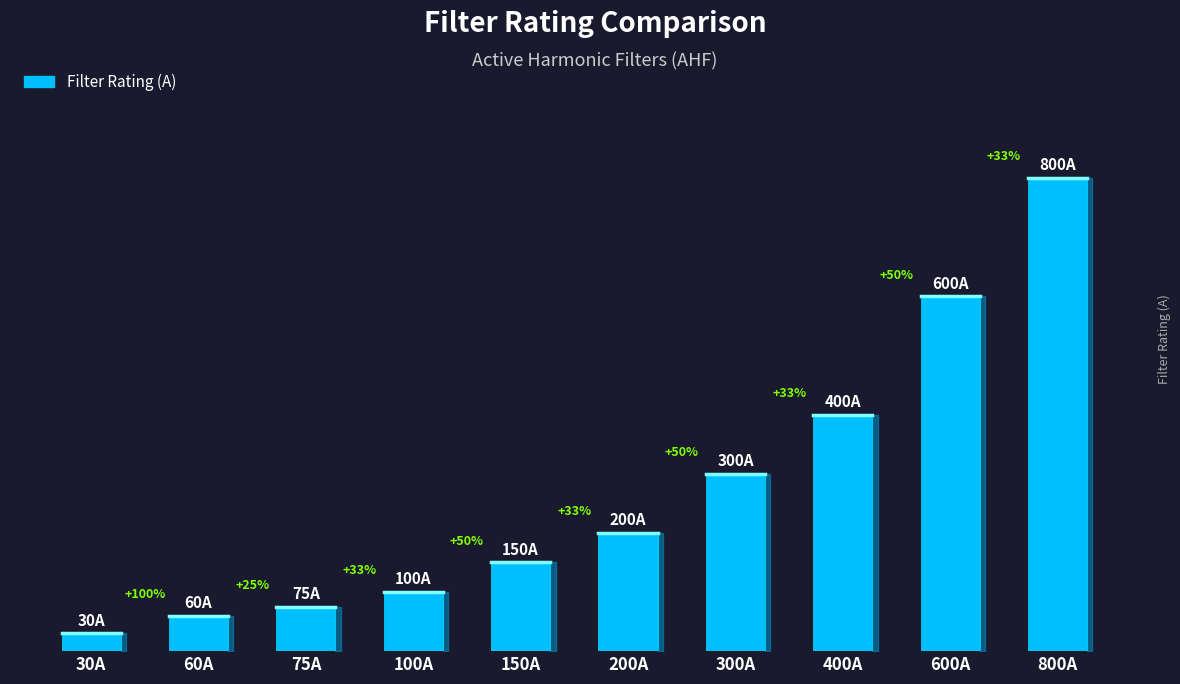

Which has a higher value, 400A or 75A?

400A